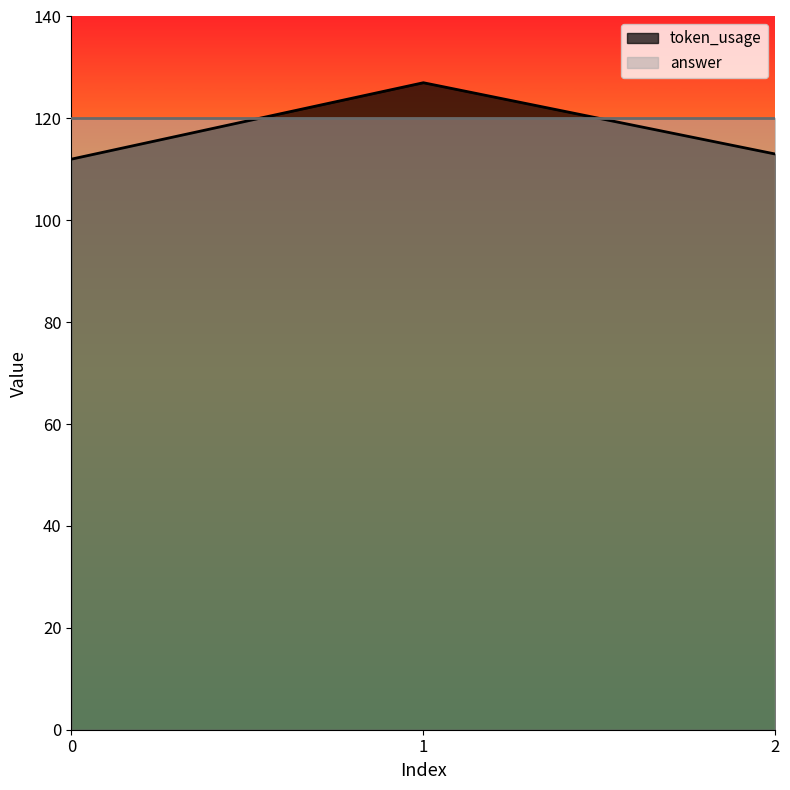

Which label corresponds to the largest value in the chart?

1